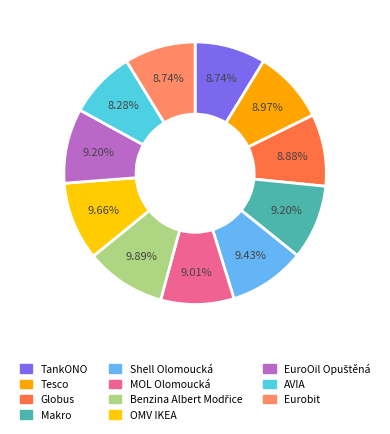

The Tesco slice represents 1% of the pie. True or false?

False